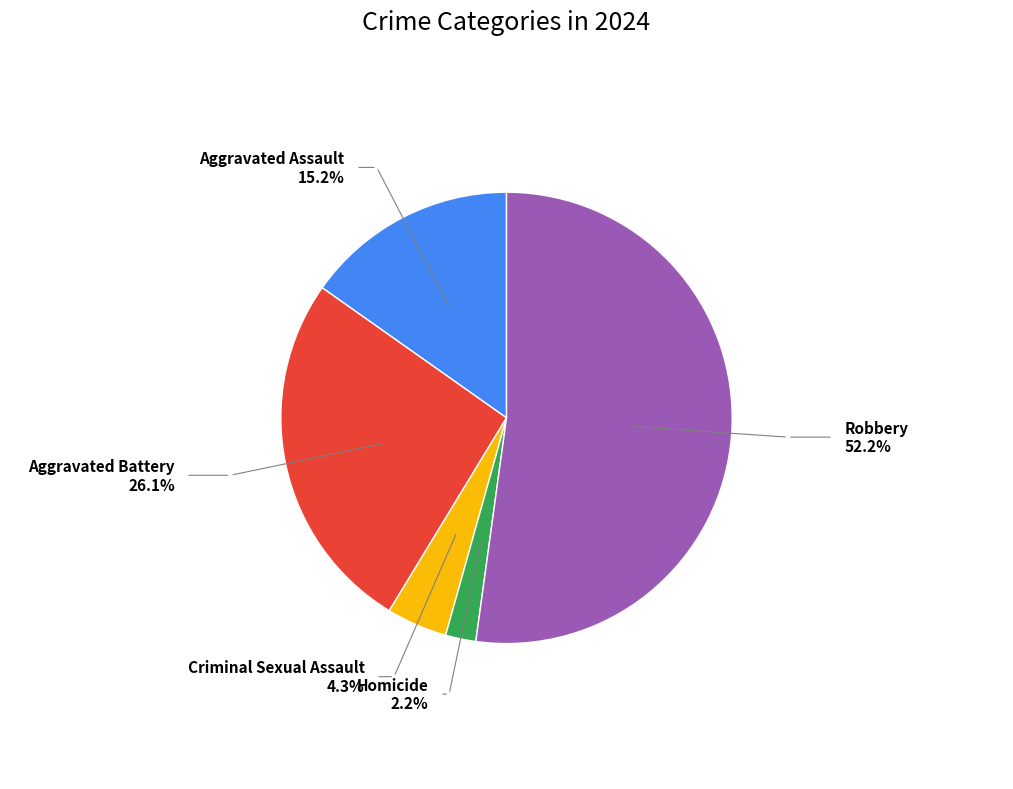

Which category has the biggest portion of the pie?

Robbery